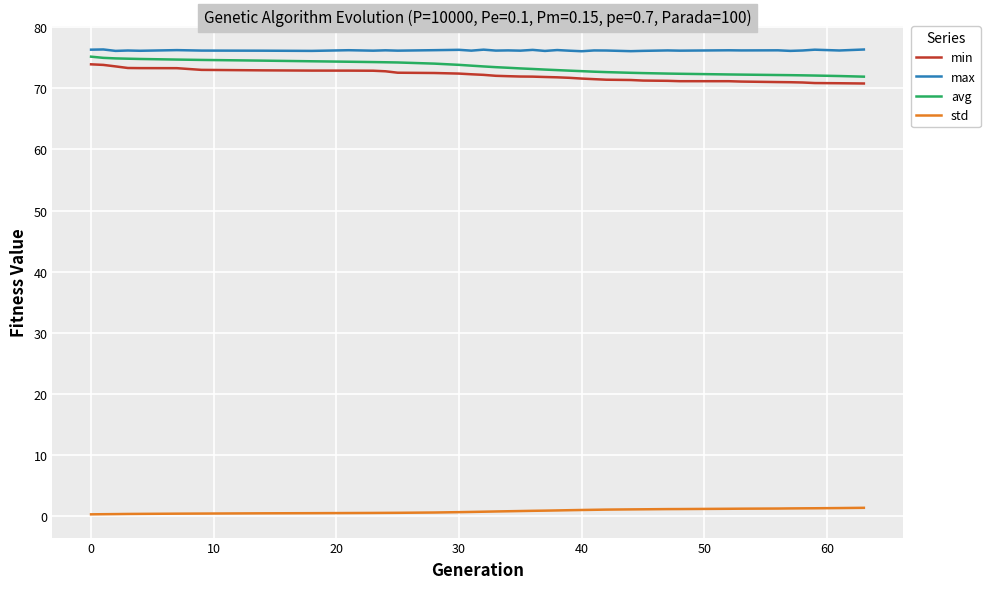

What is the minimum value shown in the chart?

0.3